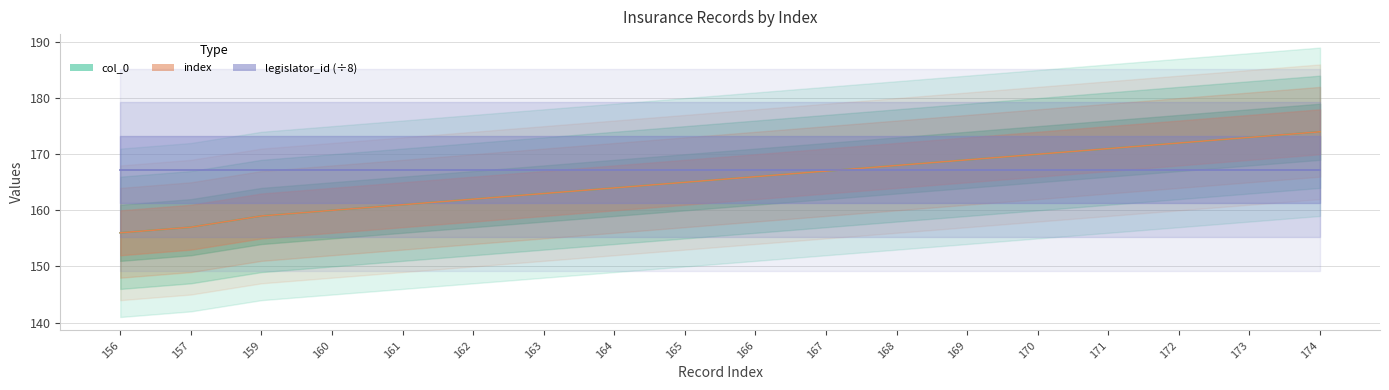

Is the value of col_0 at 173 greater than the value of index at 166?

Yes